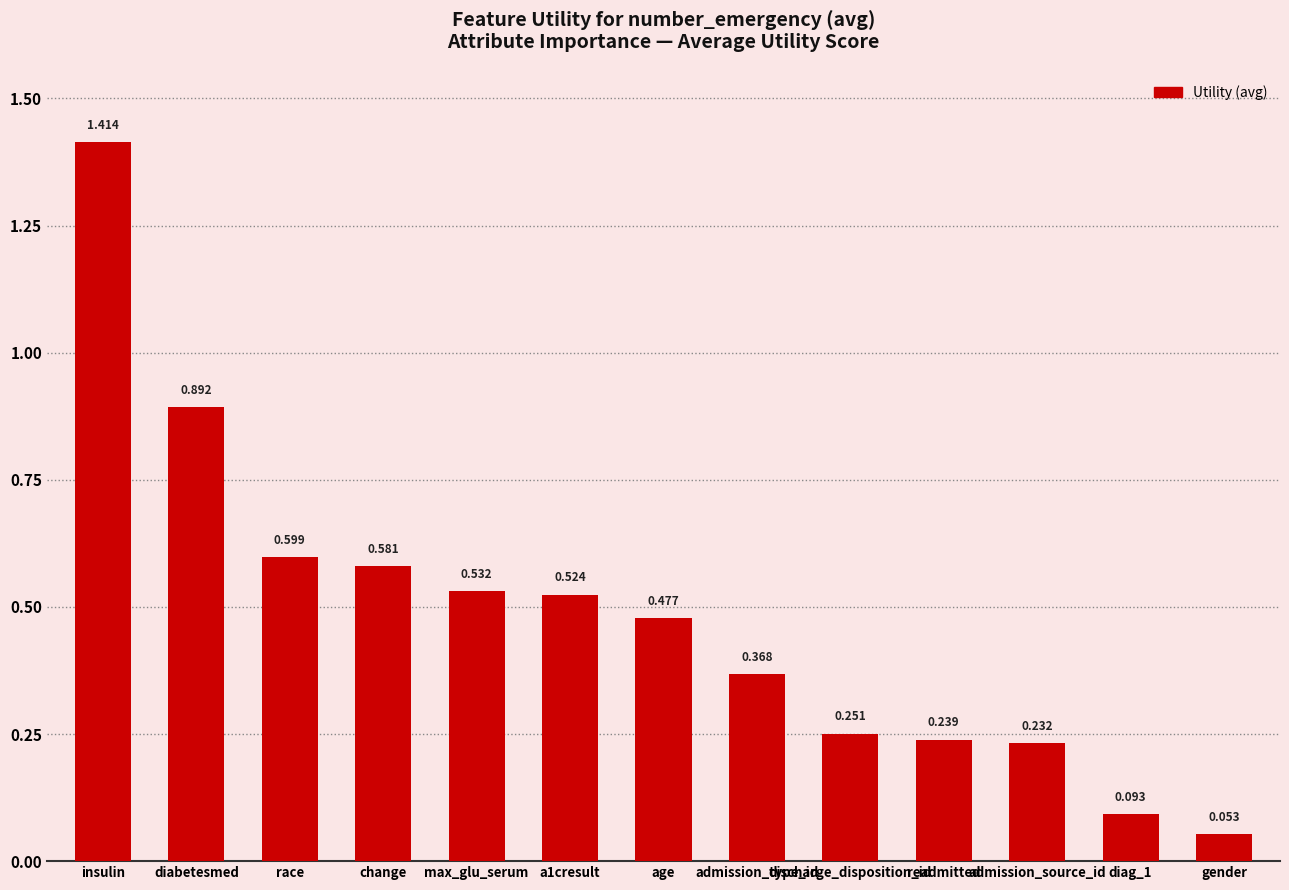

At which category does the chart reach its peak across all series?

insulin